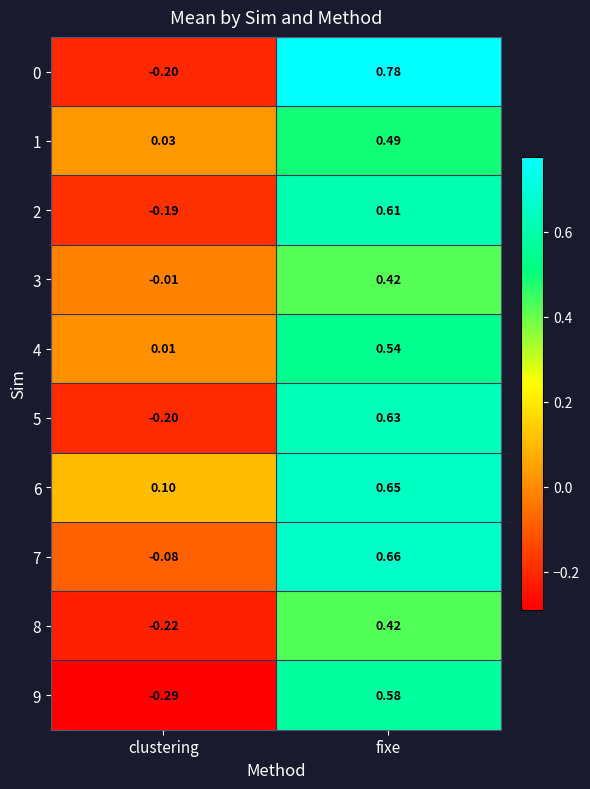

List the labels in order of 4 value, smallest first.

clustering, fixe